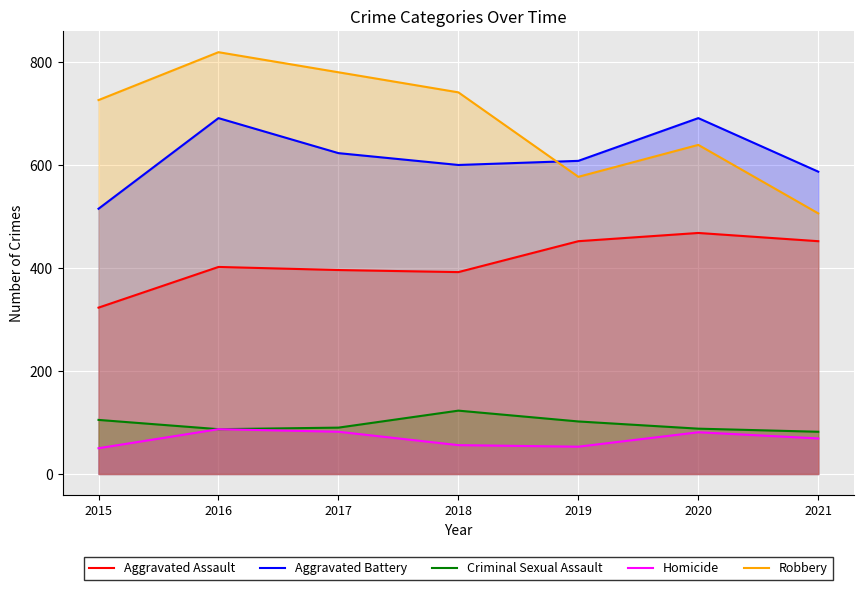

What is the total value across all series at 2015?

1719